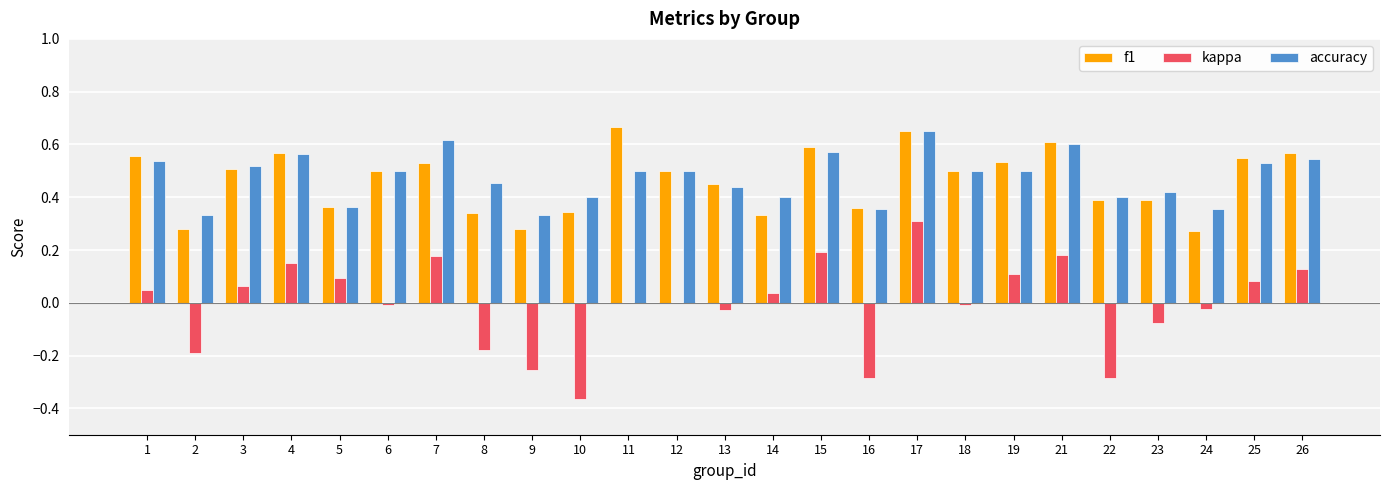

True or false: f1 has a value of 0.1 at 23.

False